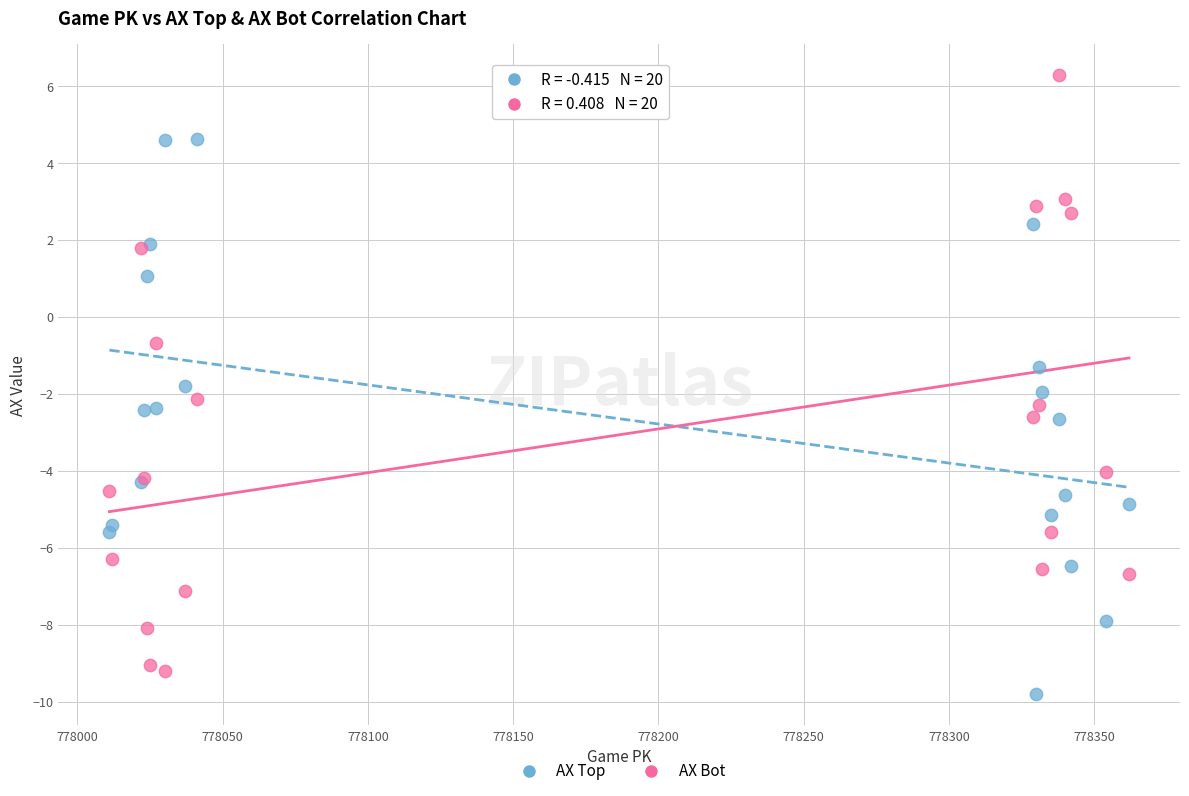

What is the X range (max minus min) for the scatter plot?

351.0